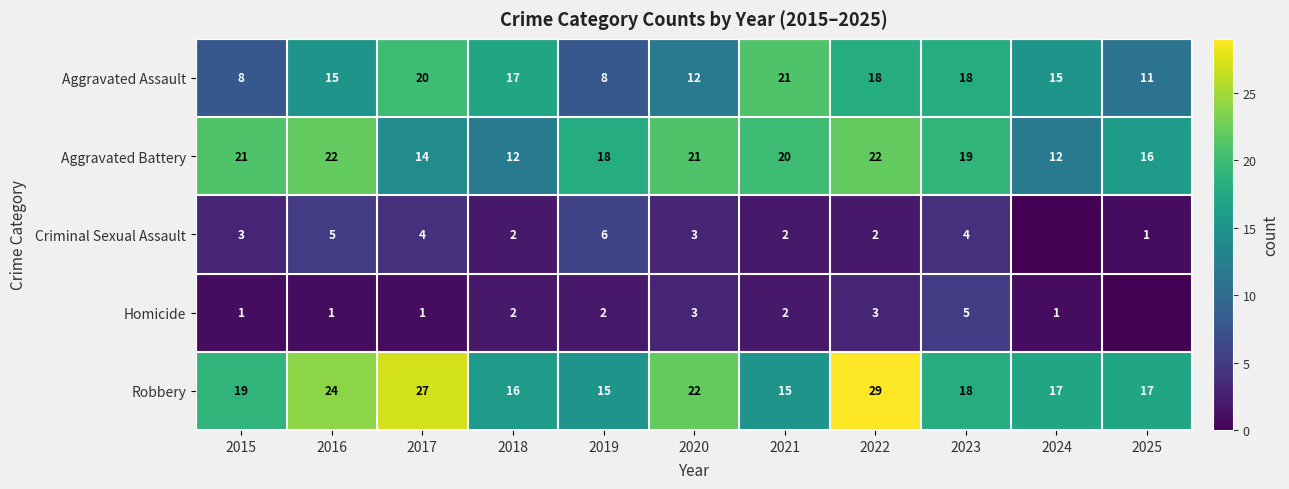

What is the spread (max minus min) of values at 2018?

15